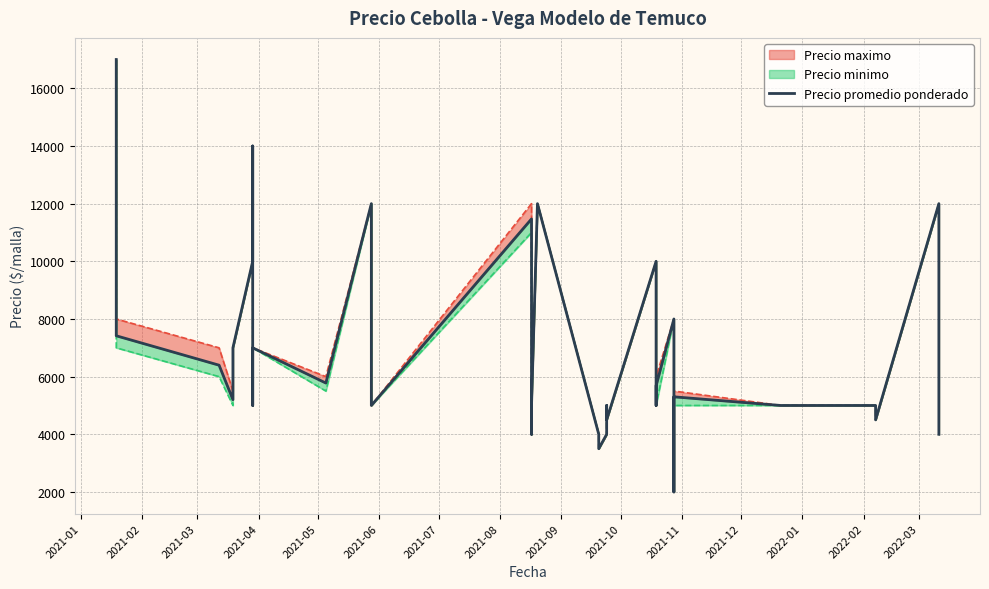

The value at 17 is 1344. True or false?

False